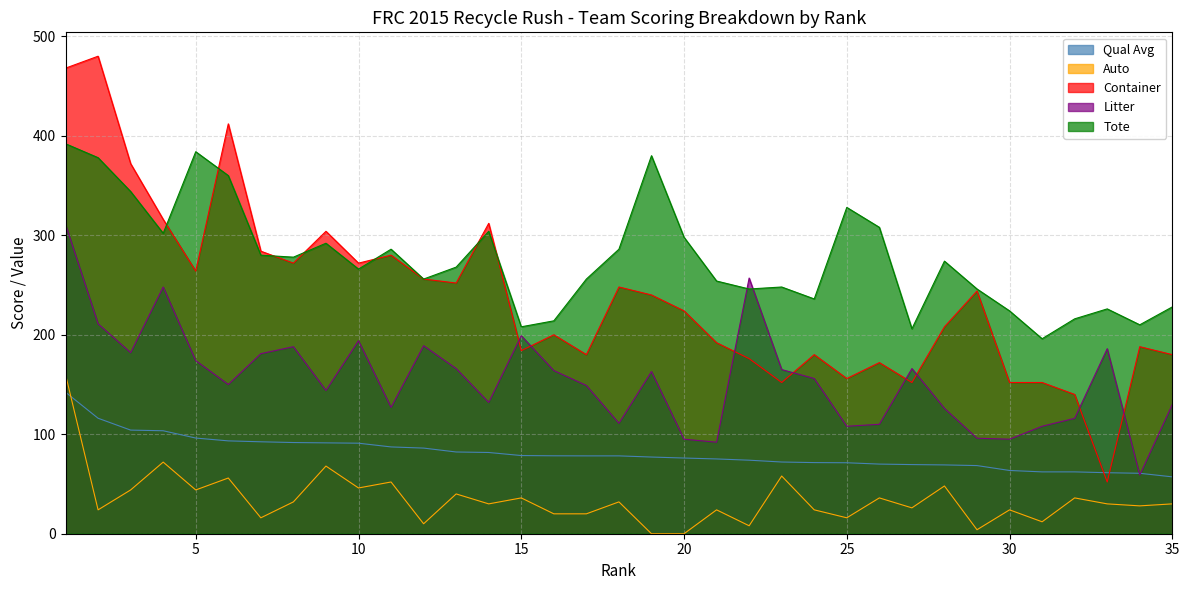

Which series ends up on top after the final intersection of Qual Avg and Container?

Container